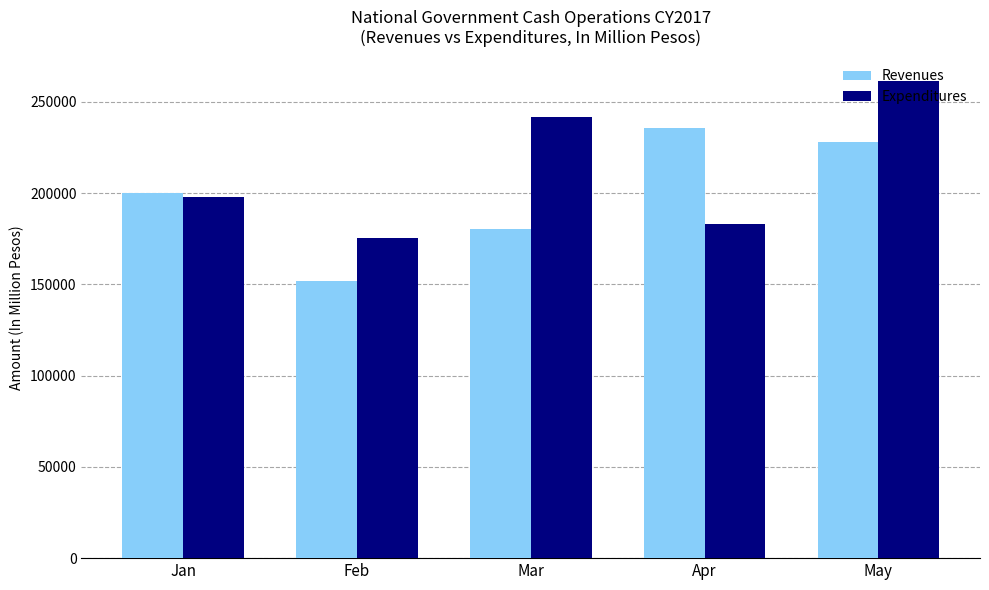

List the labels in order of Revenues value, smallest first.

Feb, Mar, Jan, May, Apr